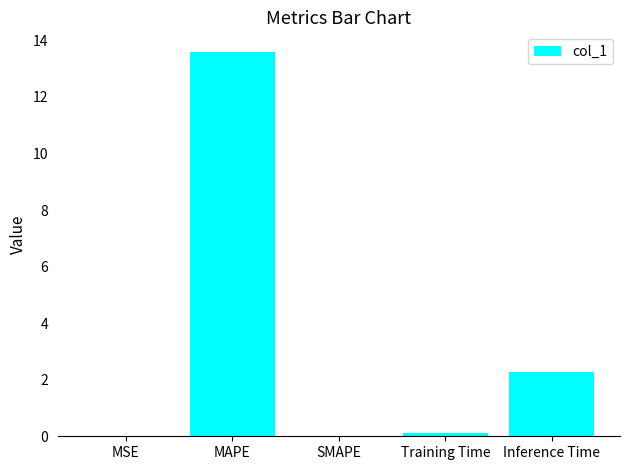

What is the sum of all values?

16.0